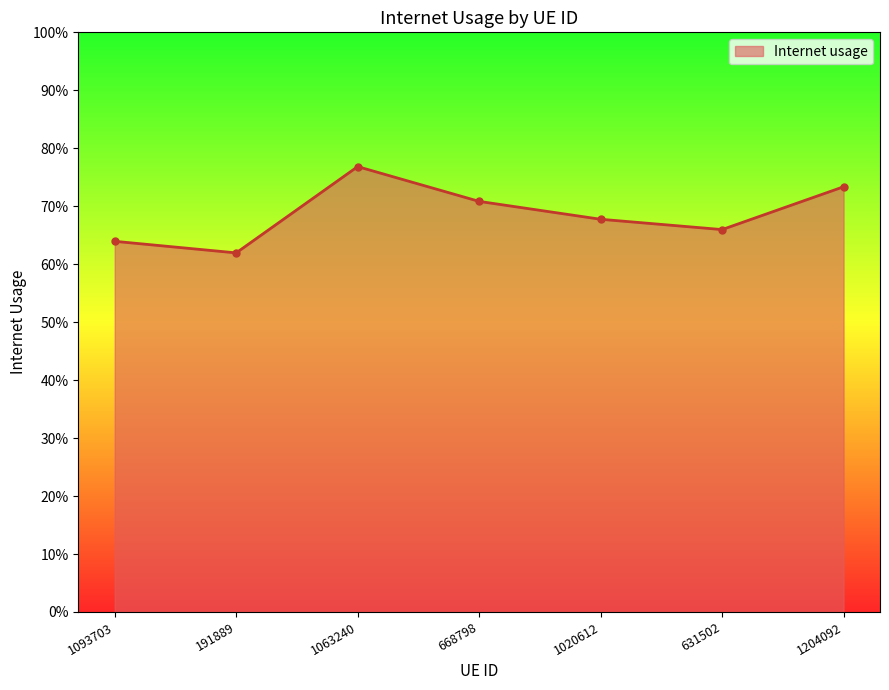

At which category does the data reach its first local valley?

191889